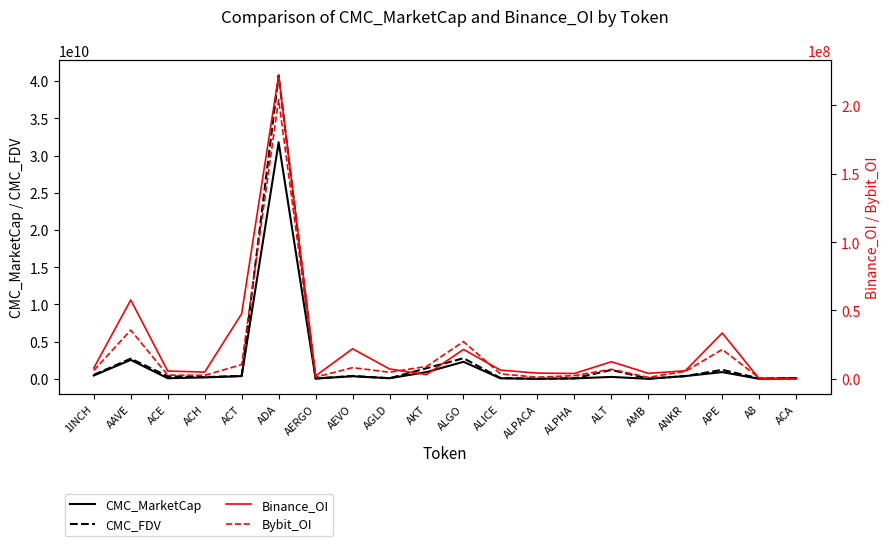

What is the label of the 10th point from the right?

ALGO